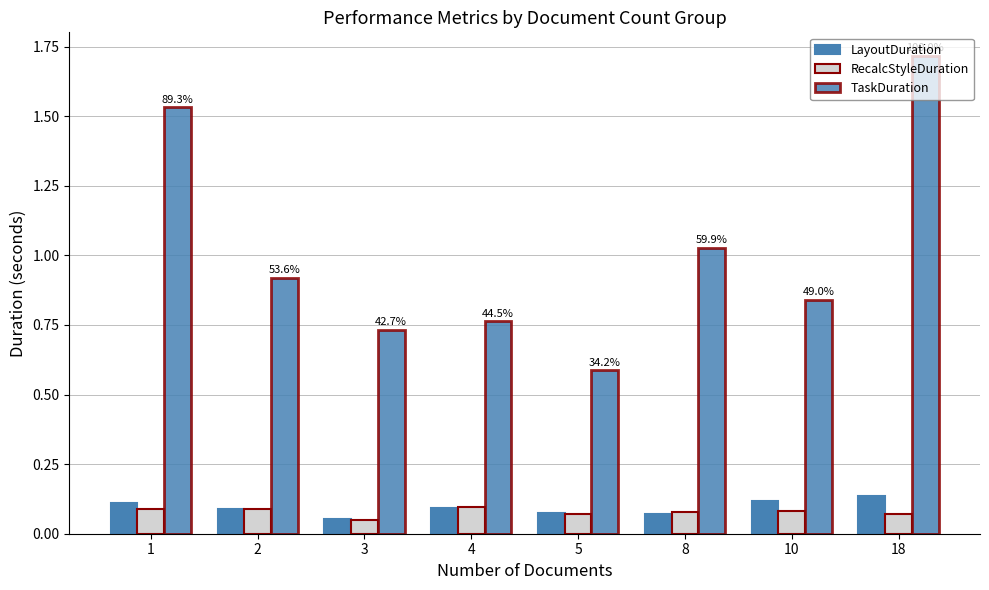

What is the maximum value for RecalcStyleDuration?

0.1